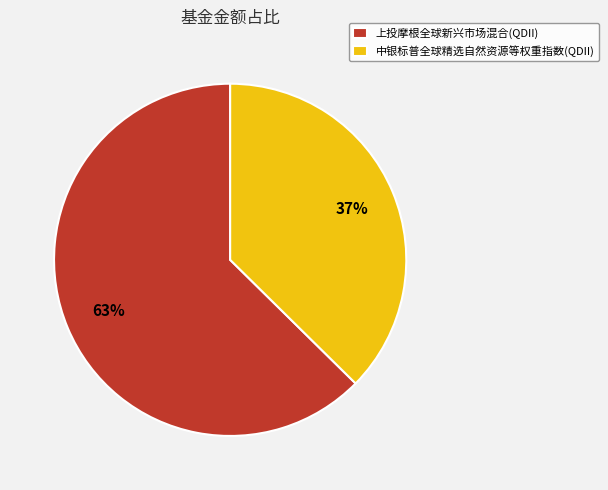

Rank the categories by value from lowest to highest.

中银标普全球精选自然资源等权重指数(QDII), 上投摩根全球新兴市场混合(QDII)